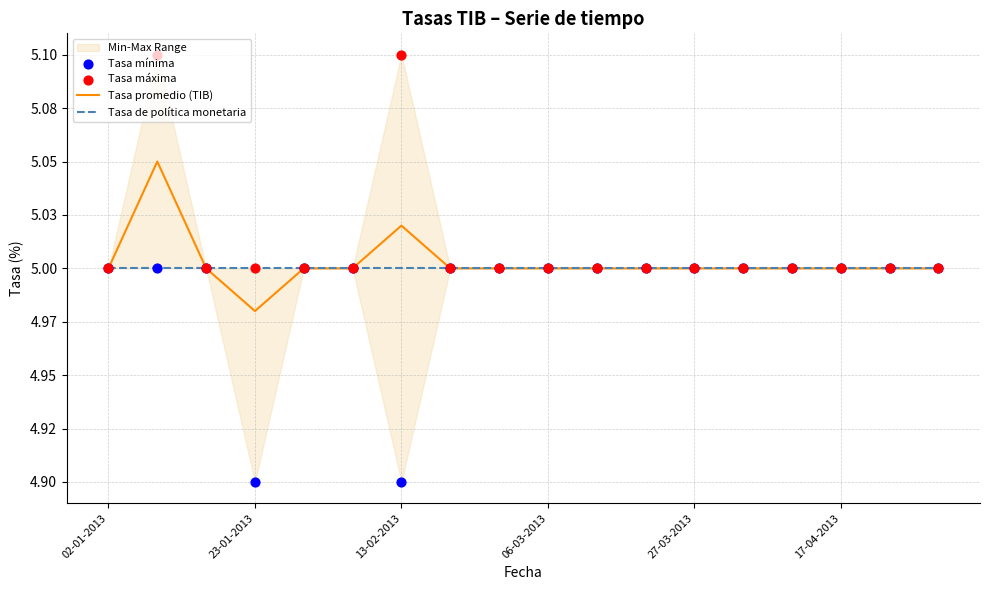

At how many categories does at least one series exceed 4?

18